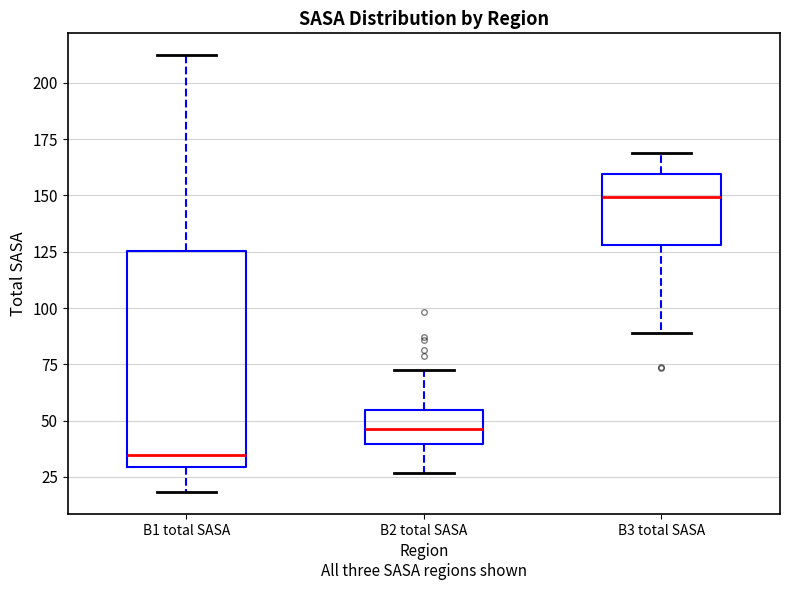

Reading left to right, transcribe this box plot: for each box, give where its median line is, the range the box spans, and where its two whiskers end, as read against the y-axis. The values are not printed on the chart, so give them approximately, as read against the axis.

B1 total SASA: median 35, box 30 to 125, whiskers 20 to 210
B2 total SASA: median 45, box 40 to 55, whiskers 25 to 70
B3 total SASA: median 150, box 130 to 160, whiskers 90 to 170